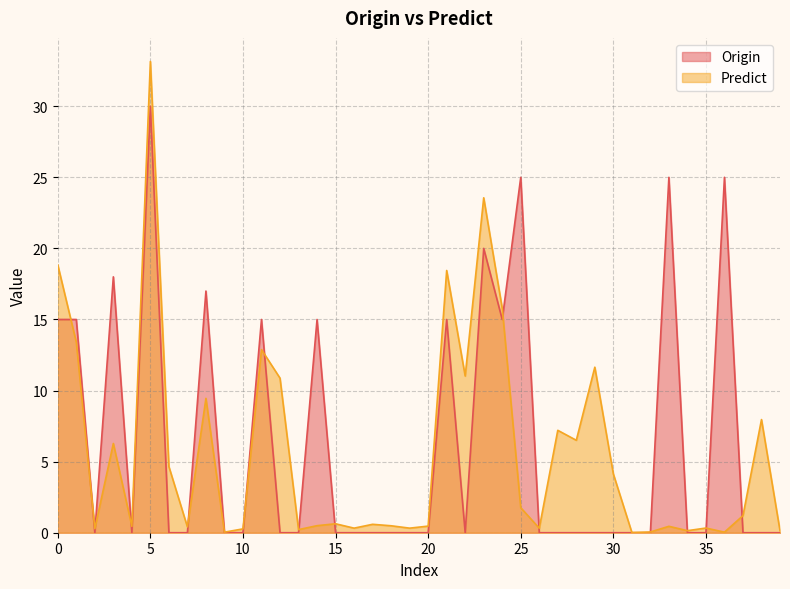

What is the difference between the Predict values at 37 and 30?

2.9